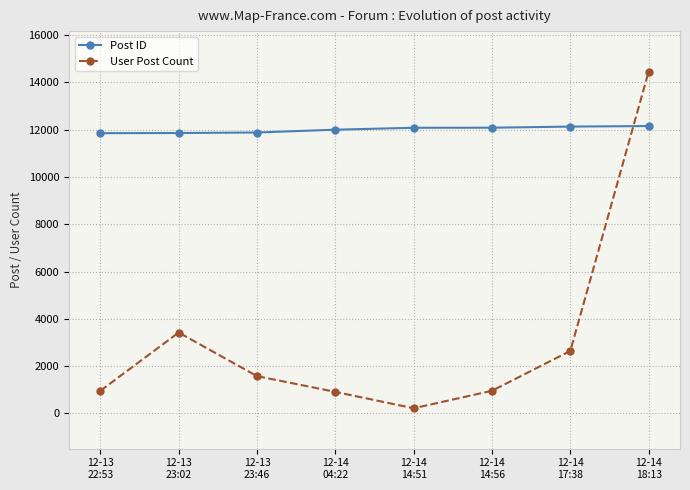

How many series are shown in this chart?

2